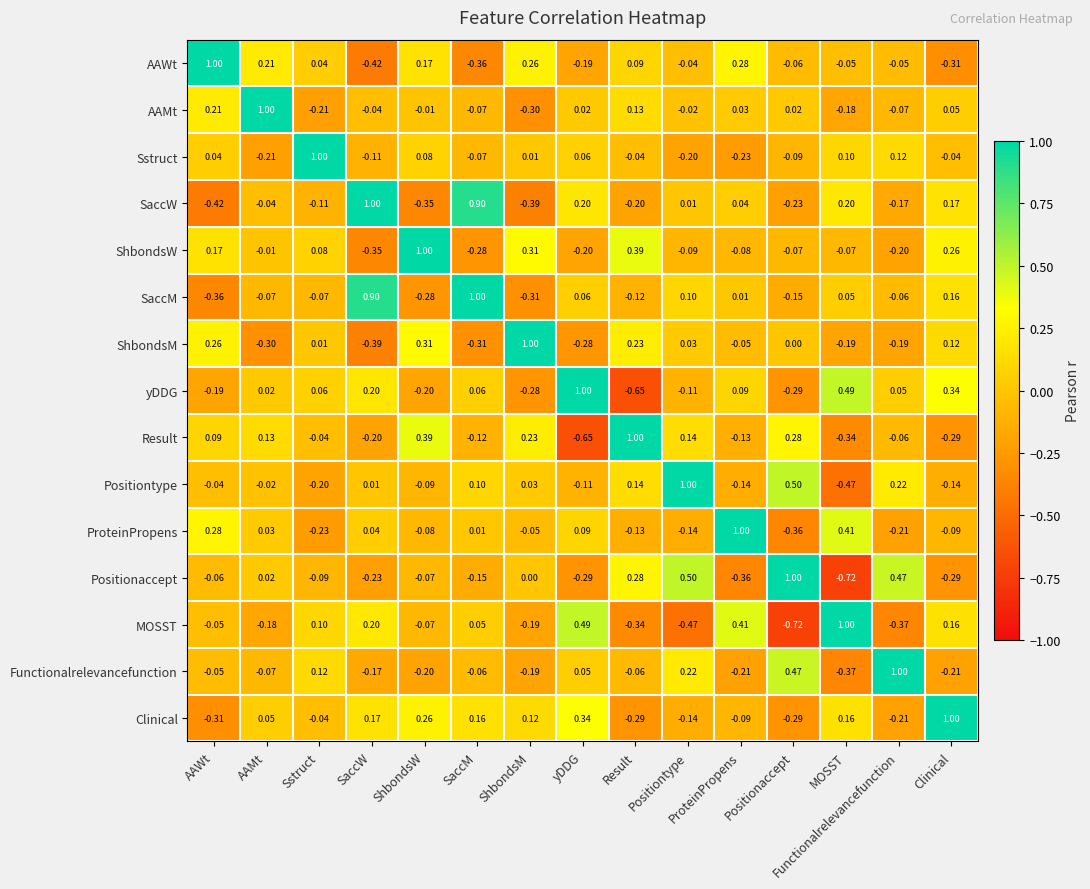

At which category is the sum across all series the highest?

Clinical